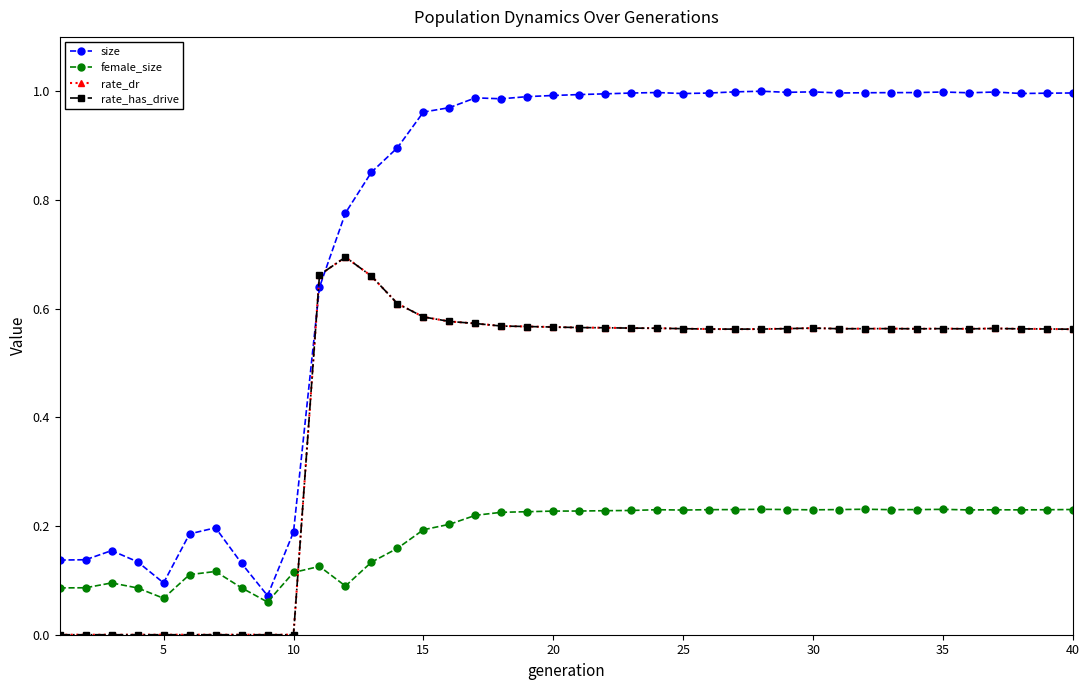

Does the chart have visible grid lines?

No